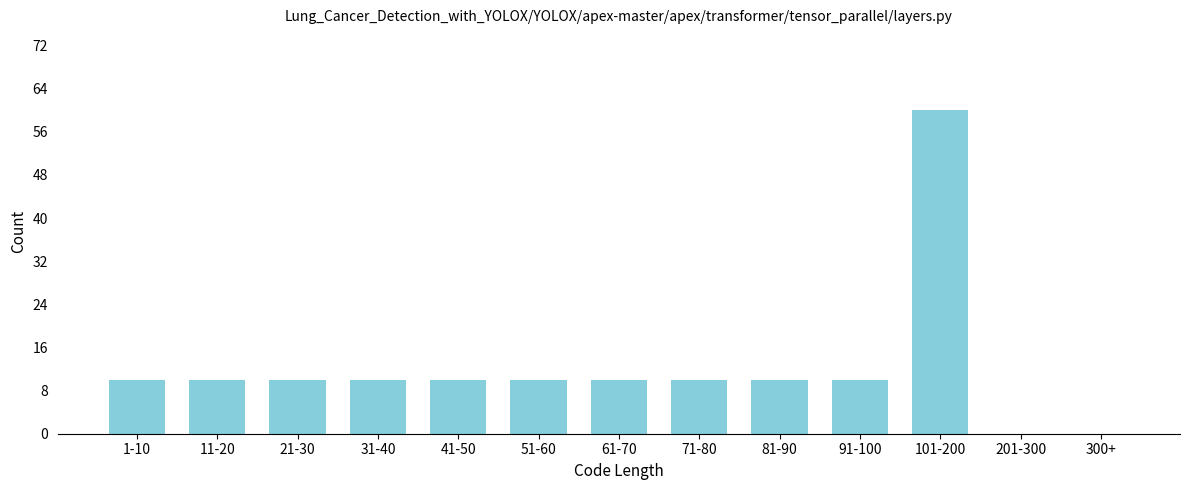

Reading left to right, extract all data points from this chart.

1-10=10	11-20=10	21-30=10	31-40=10	41-50=10	51-60=10	61-70=10	71-80=10	81-90=10	91-100=10	101-200=60	201-300=0	300+=0